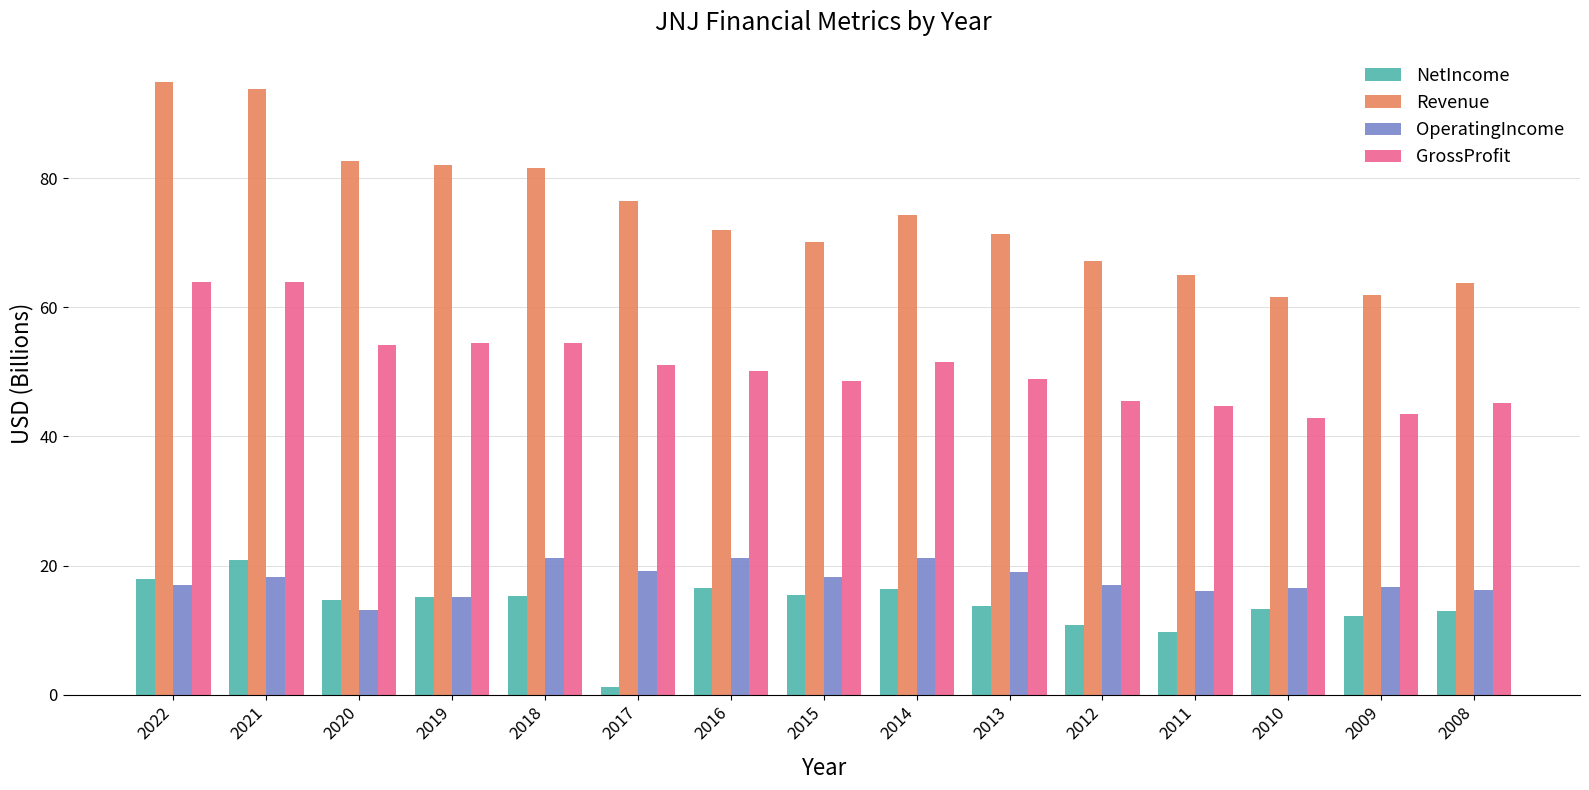

What is the sum of all Revenue values?

1118.5